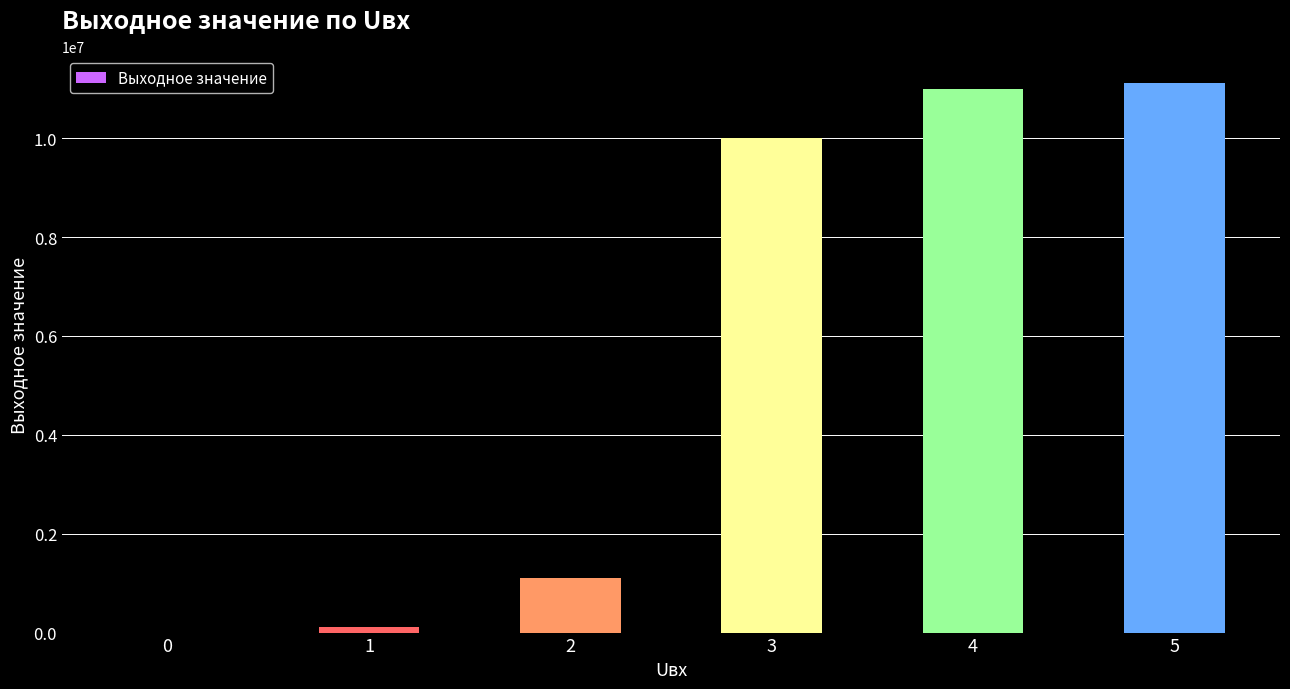

Is it true that the value at 0 is 1?

True